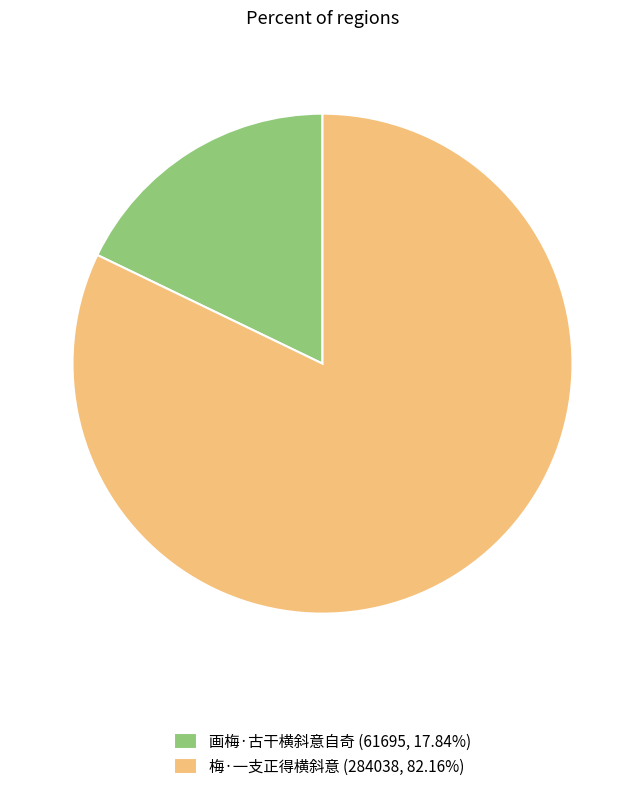

Is 梅·一支正得横斜意 (284038, 82.16%) the majority of the pie?

Yes